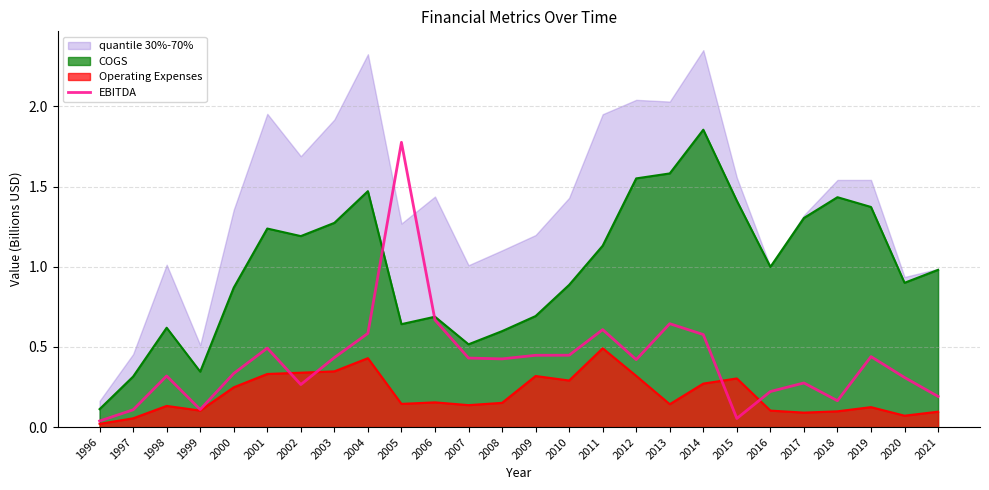

The value at 1997 is 0.2. True or false?

False